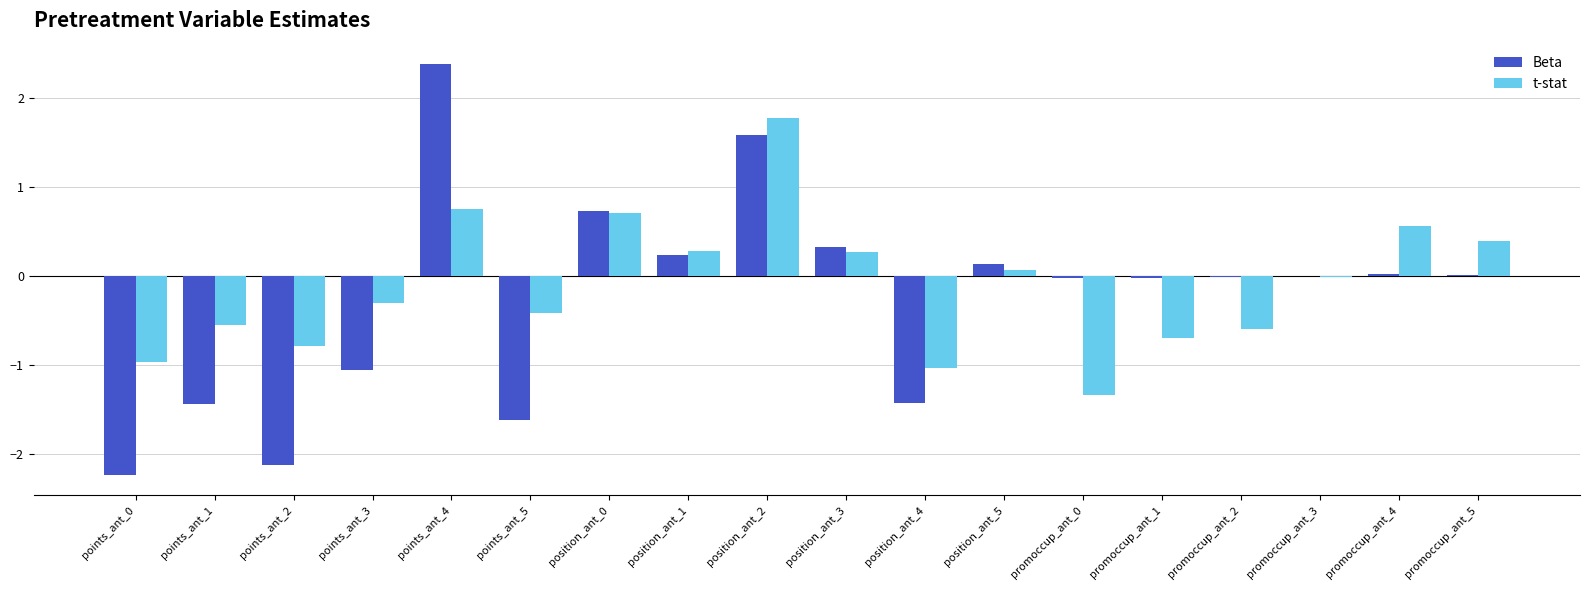

The Beta series shows 0.0 at promoccup_ant_4. True or false?

True